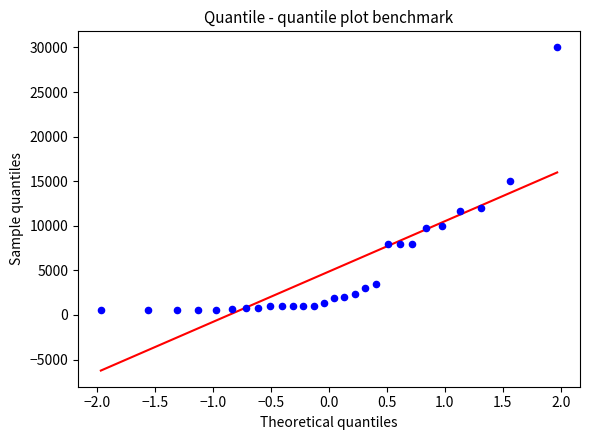

What is the range of X values (max minus min)?

3.9